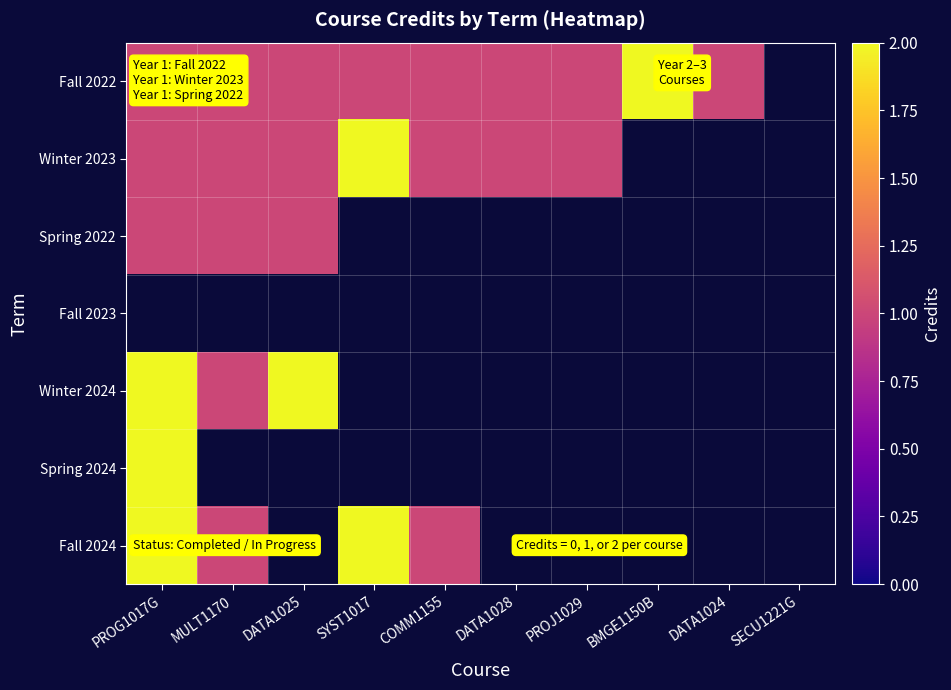

At which label is Winter 2024 closest to 1?

MULT1170